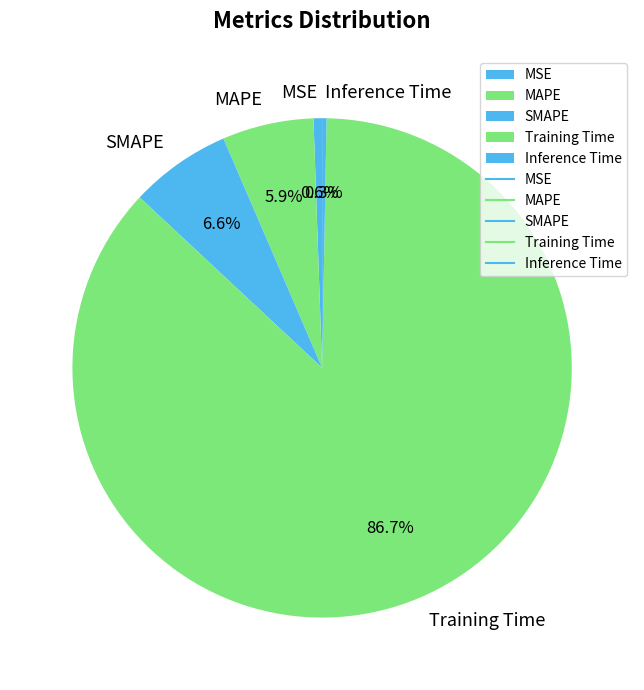

Does any single category account for the majority?

Yes